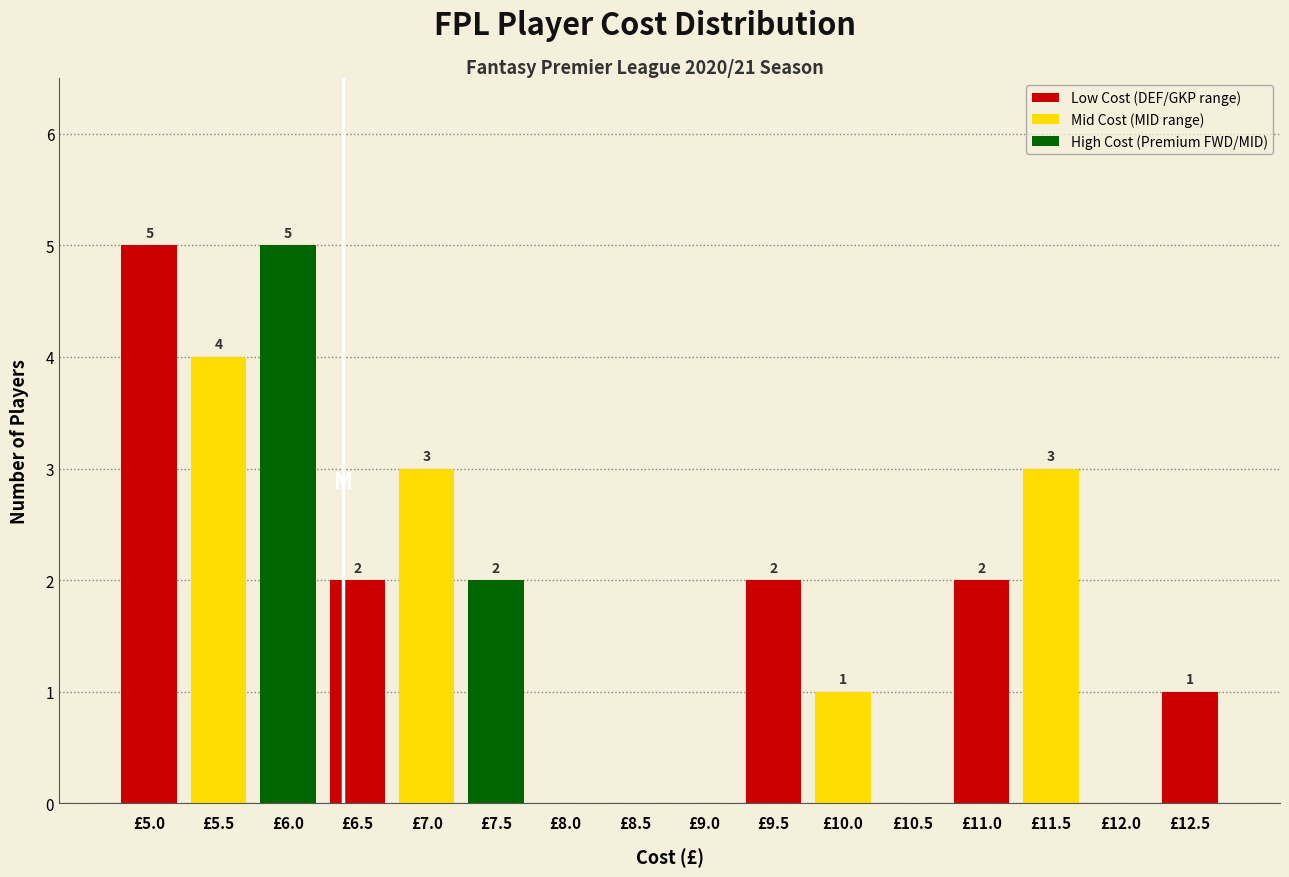

Reading left to right, list all the values displayed in this chart.

£5.0=5	£5.5=4	£6.0=5	£6.5=2	£7.0=3	£7.5=2	£8.0=0	£8.5=0	£9.0=0	£9.5=2	£10.0=1	£10.5=0	£11.0=2	£11.5=3	£12.0=0	£12.5=1